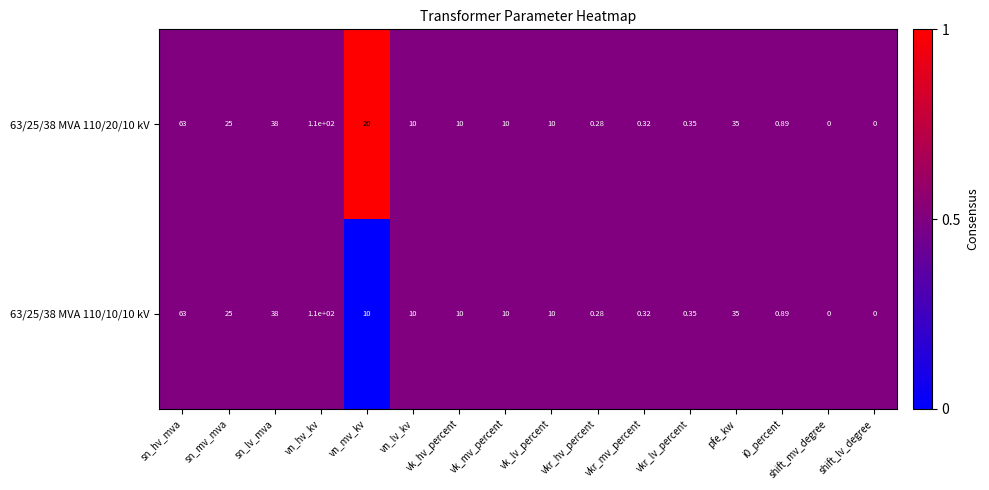

At which label is 63/25/38 MVA 110/10/10 kV closest to 55?

sn_hv_mva